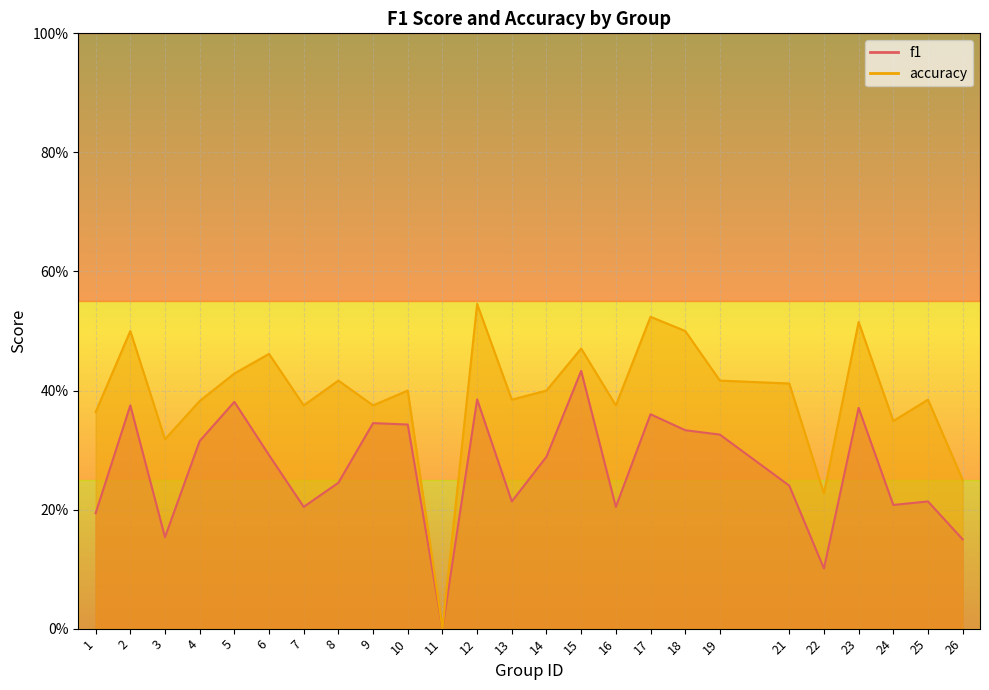

How many lines are shown in the chart?

2